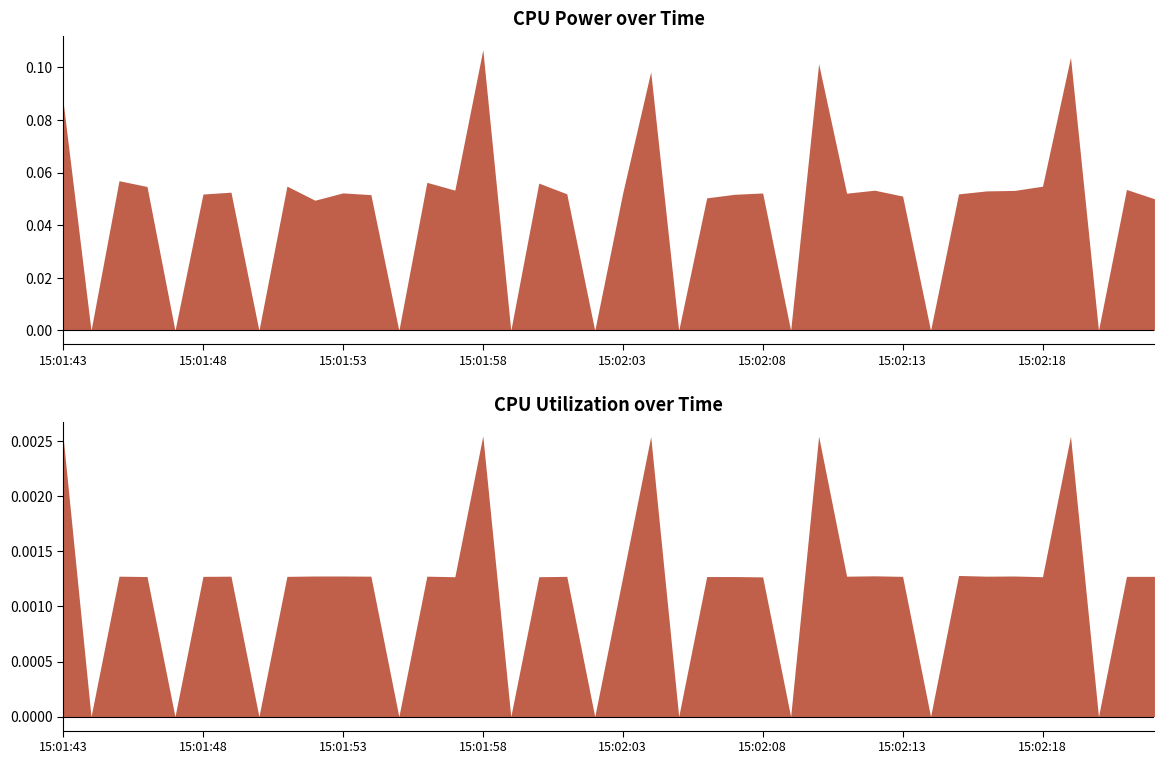

True or false: CPU Utilization has a value of 0.0 at 15:02:20.

True